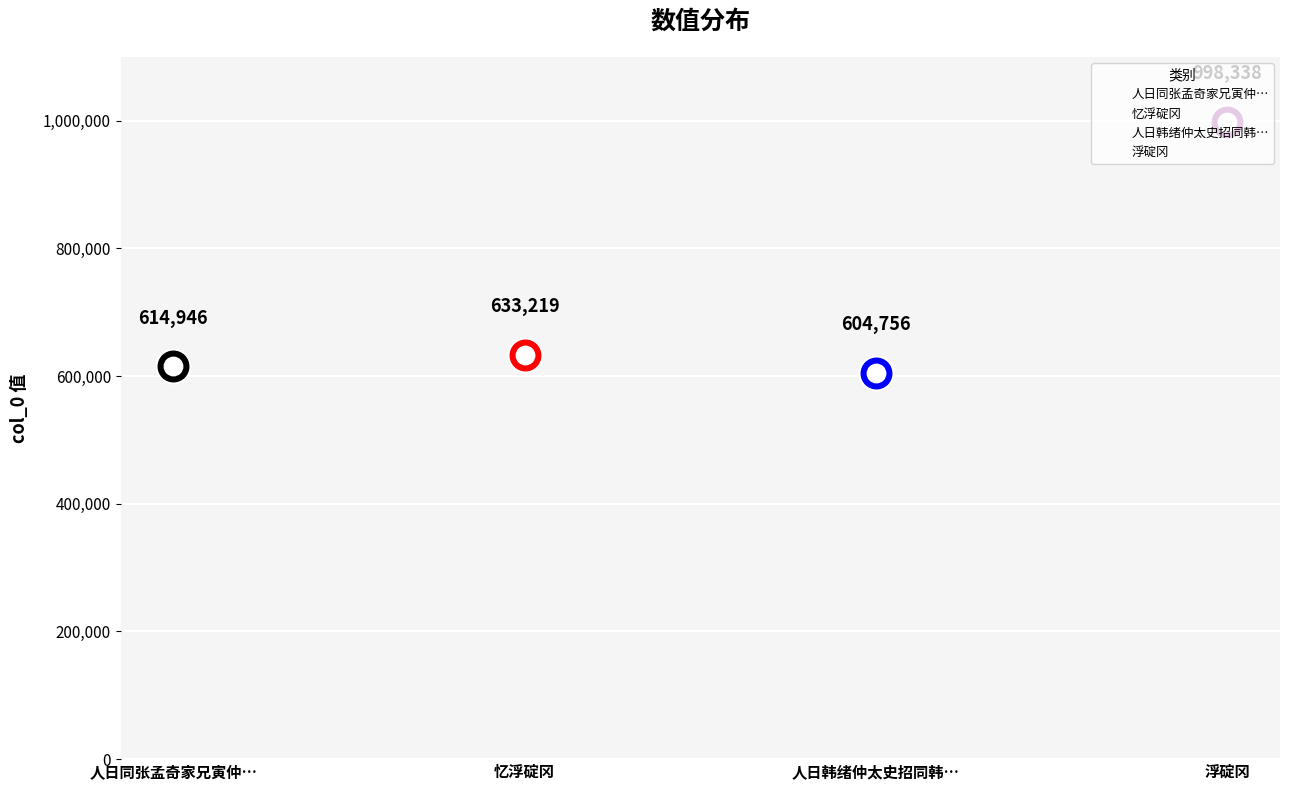

Between 浮碇冈 and 人日韩绪仲太史招同韩寅仲明府阮唯仲余士翘两孝廉登浮碇冈改席鼎吕堂并订南山观瀑之约, which is larger?

浮碇冈